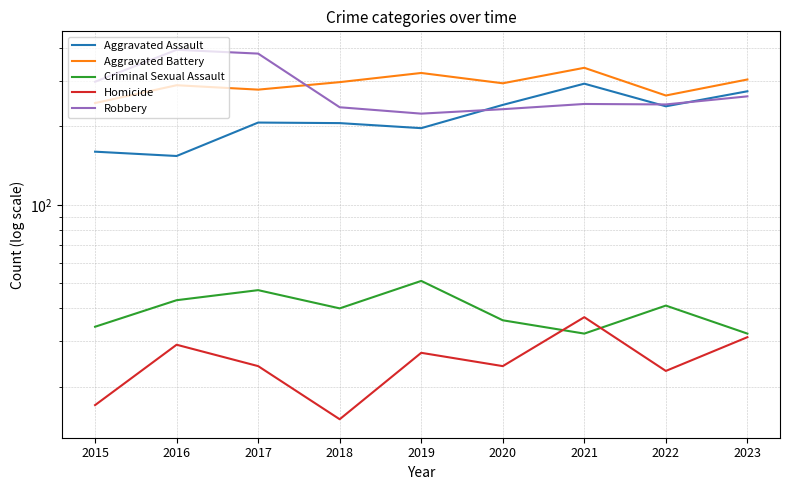

Where is Robbery nearest to the value 309?

2015